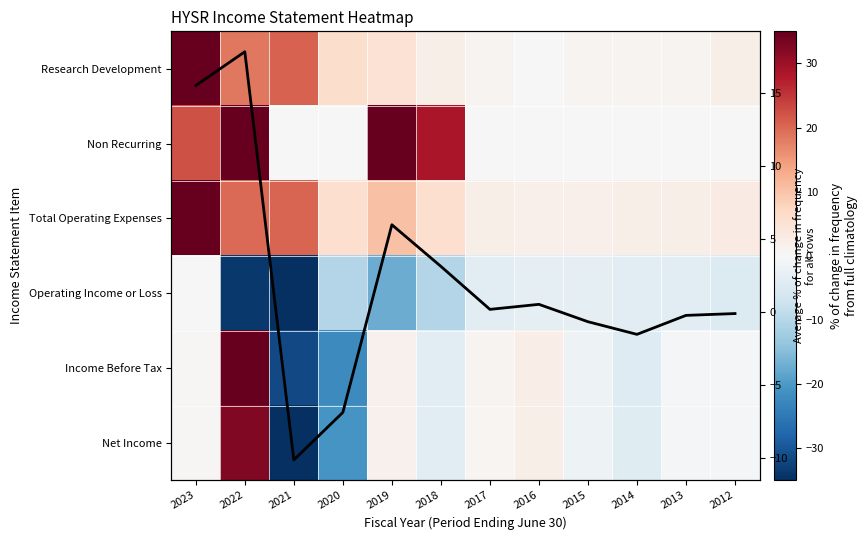

Where does the Operating Income or Loss series first go above -3?

2023